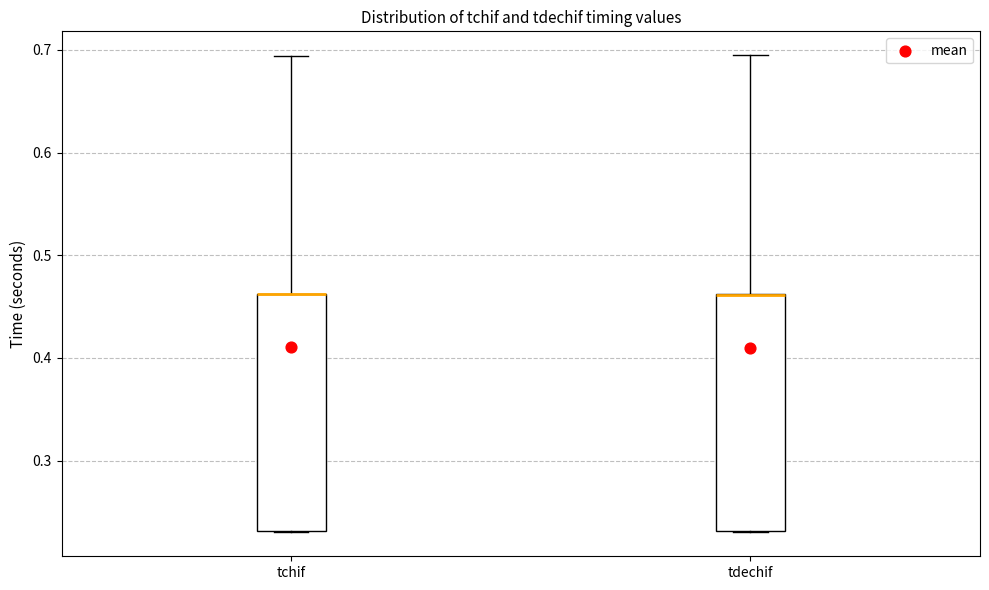

Reading left to right, read every box against the y-axis: the position of its median line, the range the box covers, and the ends of its whiskers. The values are not printed on the chart, so give them approximately, as read against the axis.

tchif: median 0.46 (drawn on the box's upper edge), box 0.23 to 0.46, whiskers 0.23 to 0.69
tdechif: median 0.46 (drawn on the box's upper edge), box 0.23 to 0.46, whiskers 0.23 to 0.69